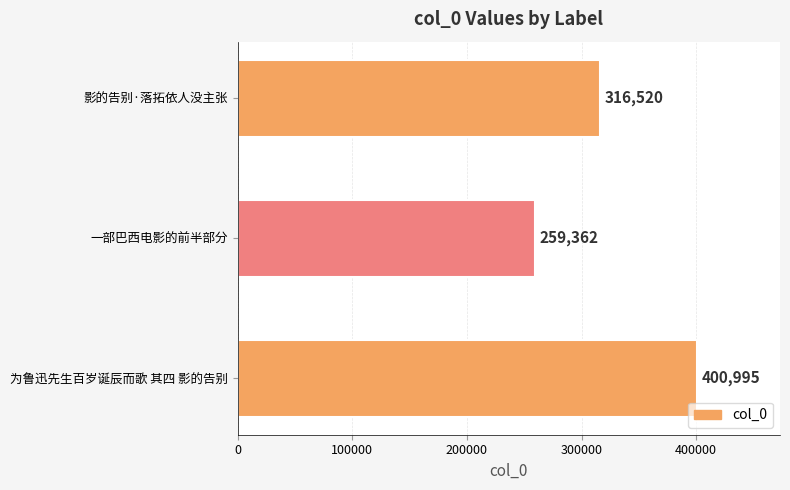

How many bars are there in total?

3